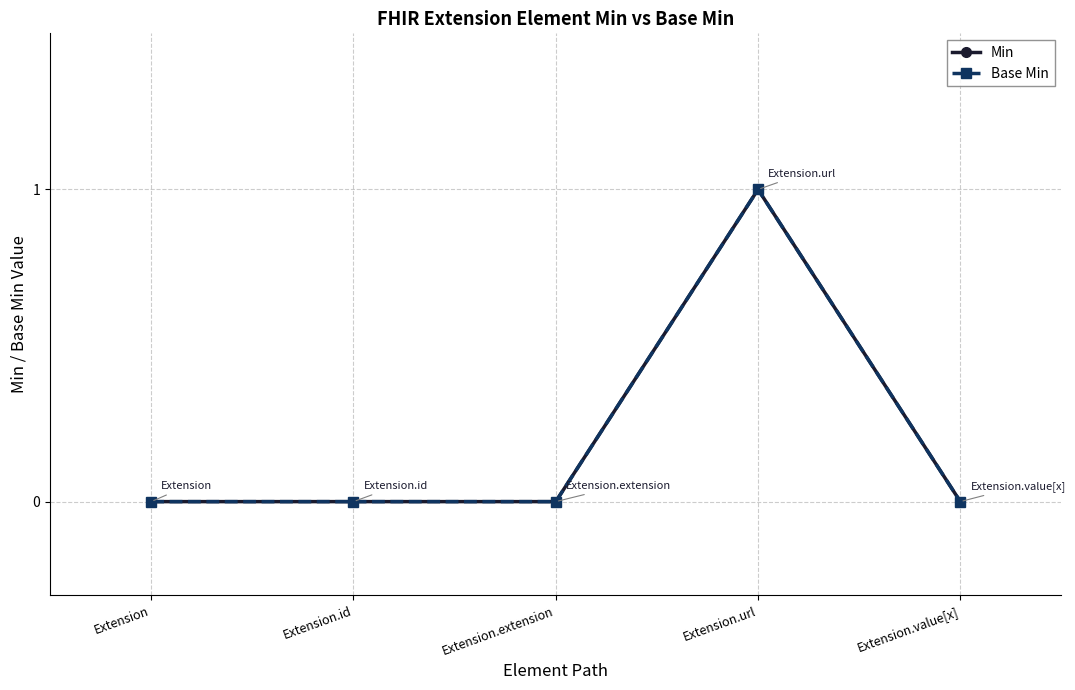

Reading left to right, what are all the values shown in this chart?

Min: 0	0	0	1	0
Base Min: 0	0	0	1	0